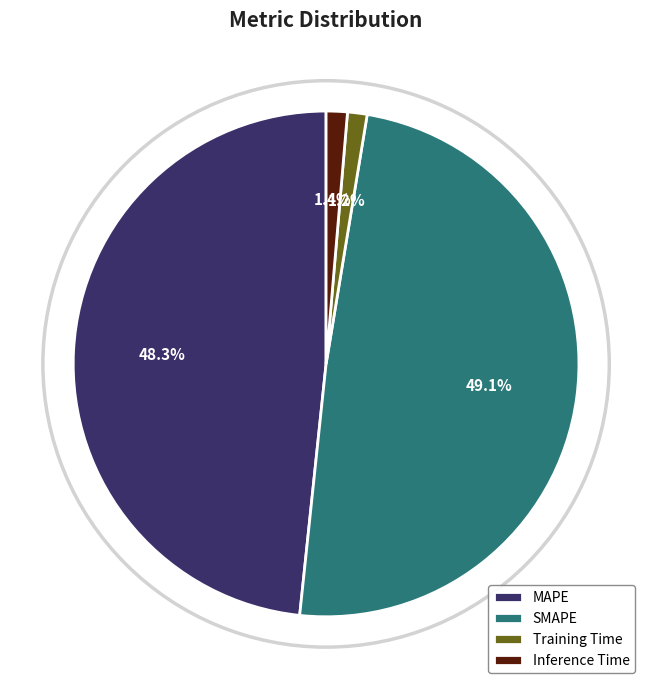

What percentage is the SMAPE slice, to the nearest percent?

49%